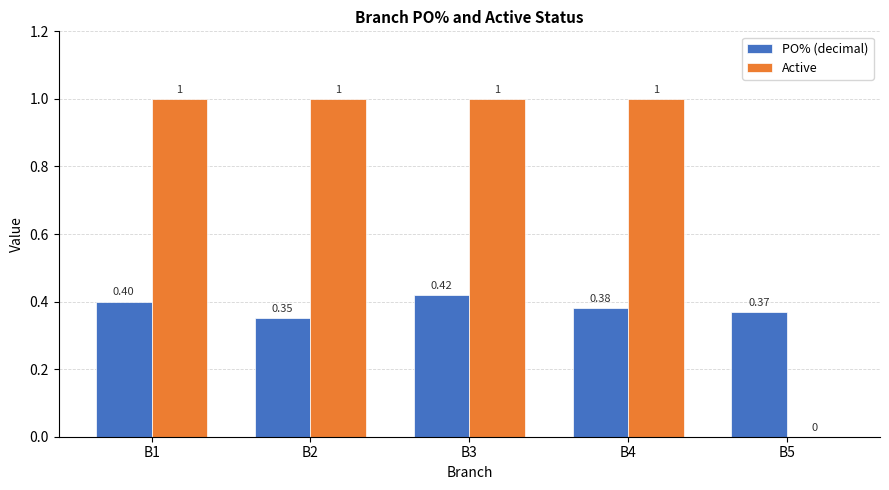

What is the sum of the Active values at B2 and B3?

2.0